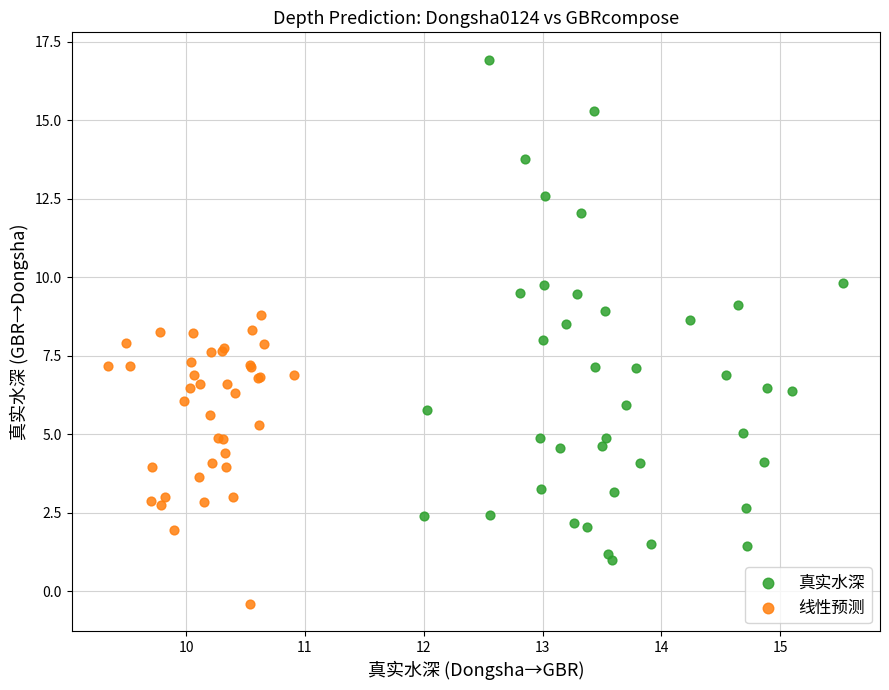

Which series reaches the minimum Y coordinate?

线性预测